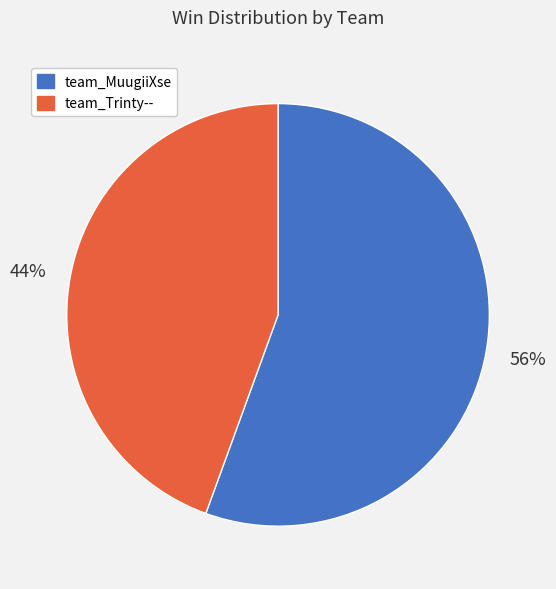

Combined, do team_Trinty-- and team_MuugiiXse account for over 50%?

Yes